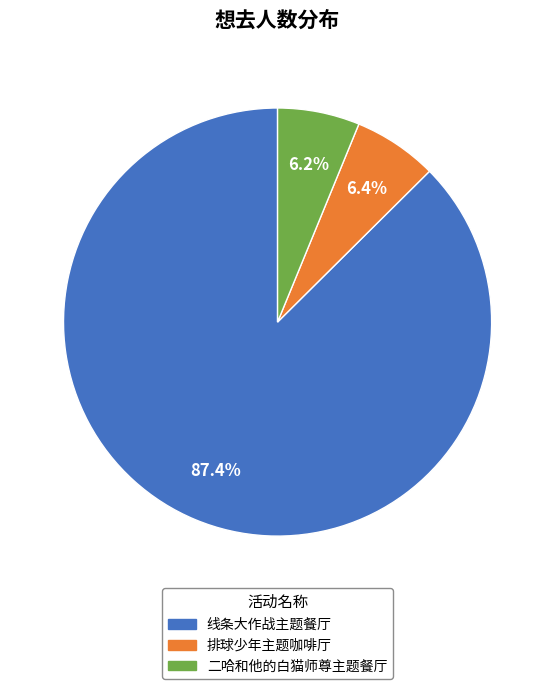

To the nearest percent, what is the average slice percentage?

33%